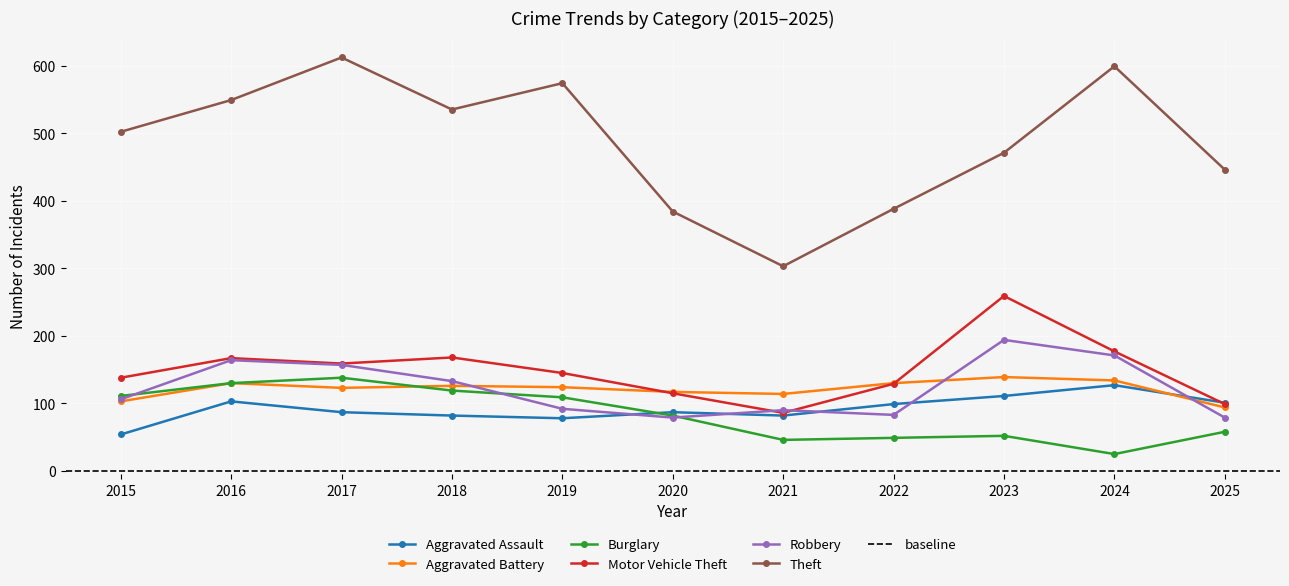

At which label does Burglary reach its peak?

2017